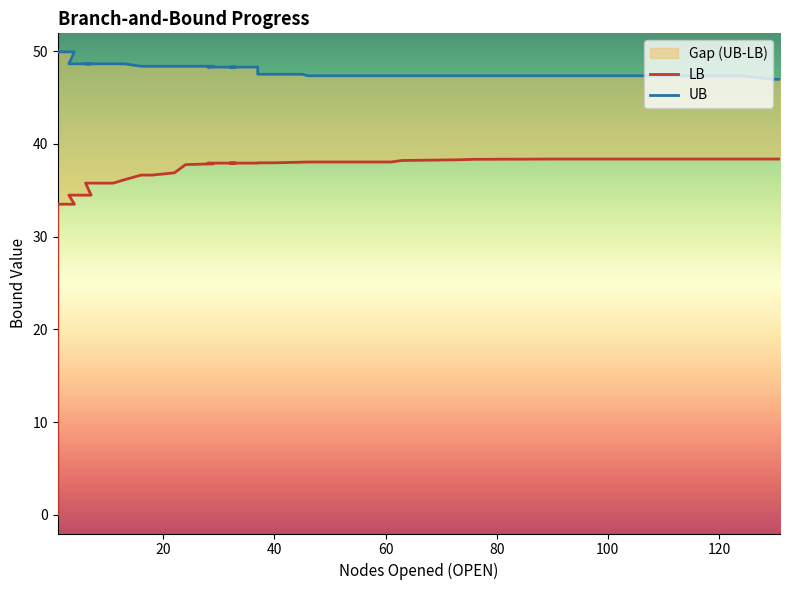

What is the difference between the maximum and minimum values in the UB series?

3.0